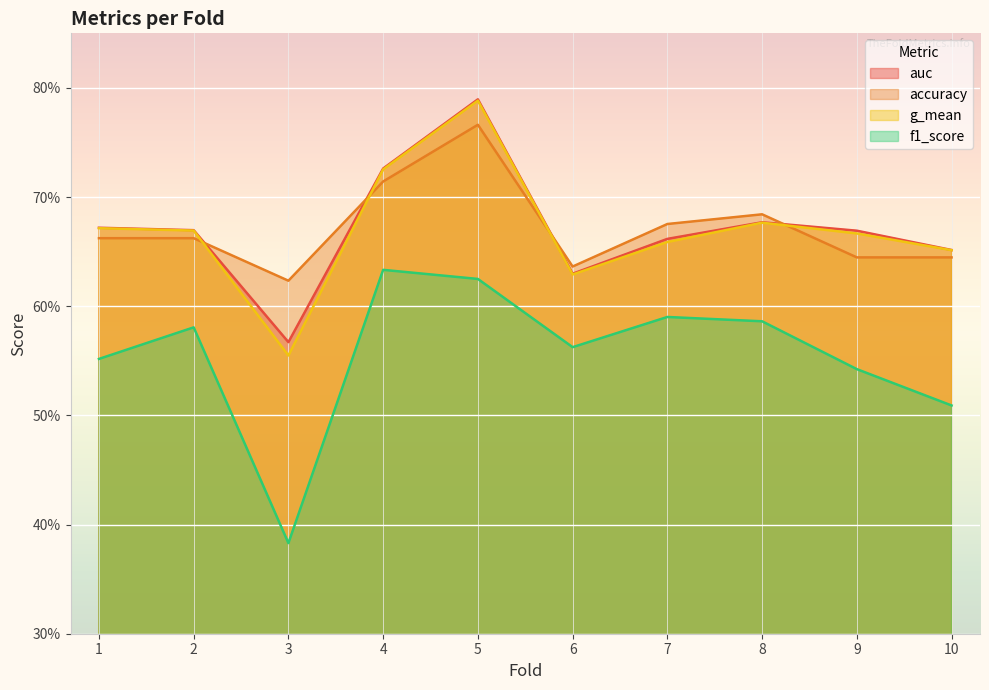

Which series has the largest total across all categories?

accuracy